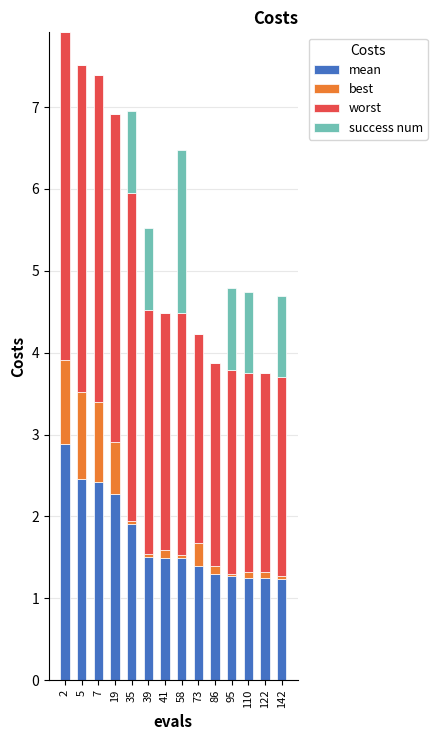

What is the total value across all series at 5?

7.5